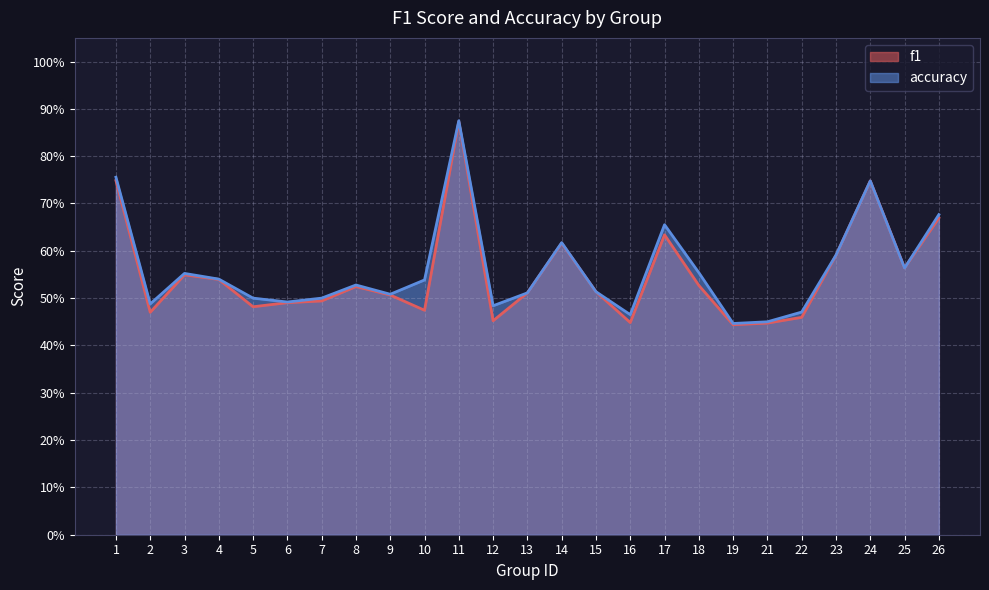

List the labels in order of f1 value, largest first.

11, 1, 24, 26, 17, 14, 23, 25, 3, 4, 18, 8, 15, 13, 9, 7, 6, 5, 10, 2, 22, 12, 16, 21, 19